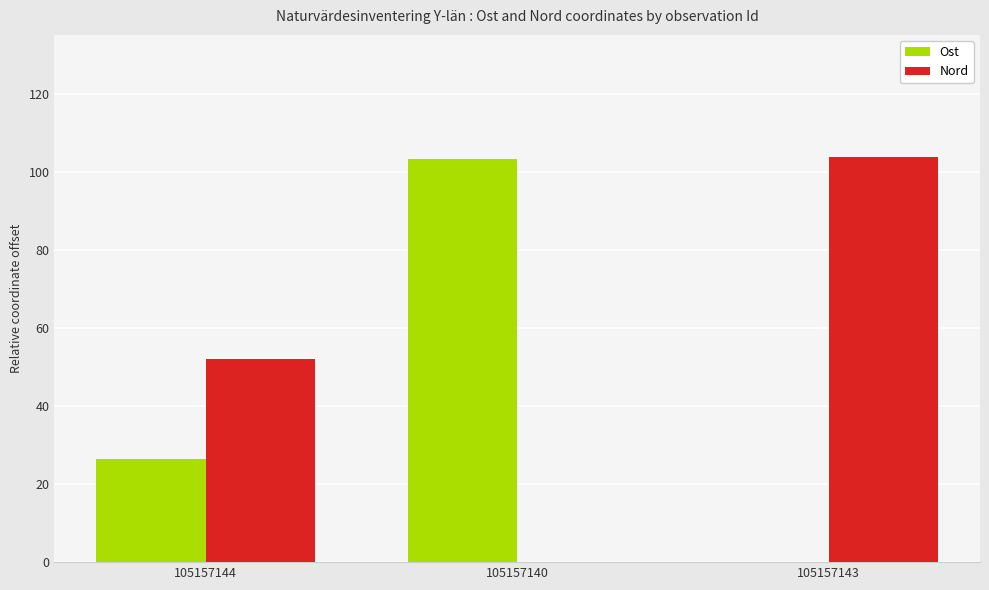

Does the chart contain stacked bars?

No